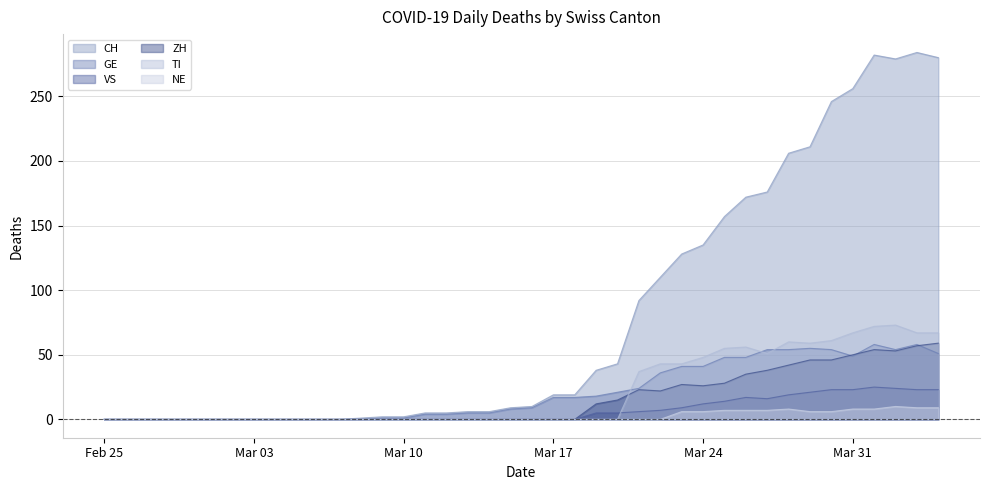

After their last crossing, which series has the higher values: VS or TI?

TI